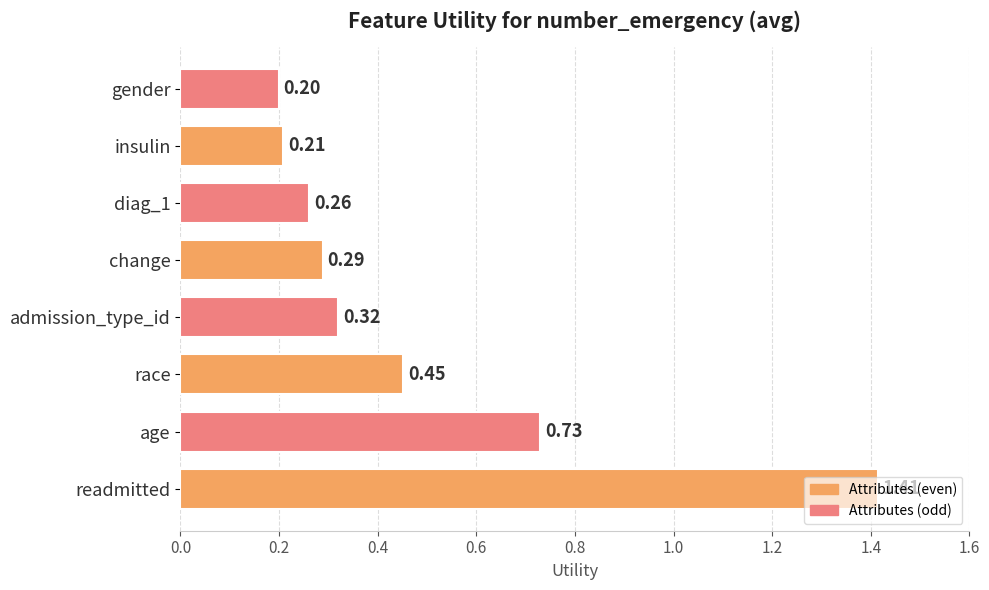

Count the values in the range 0 to 1.

7